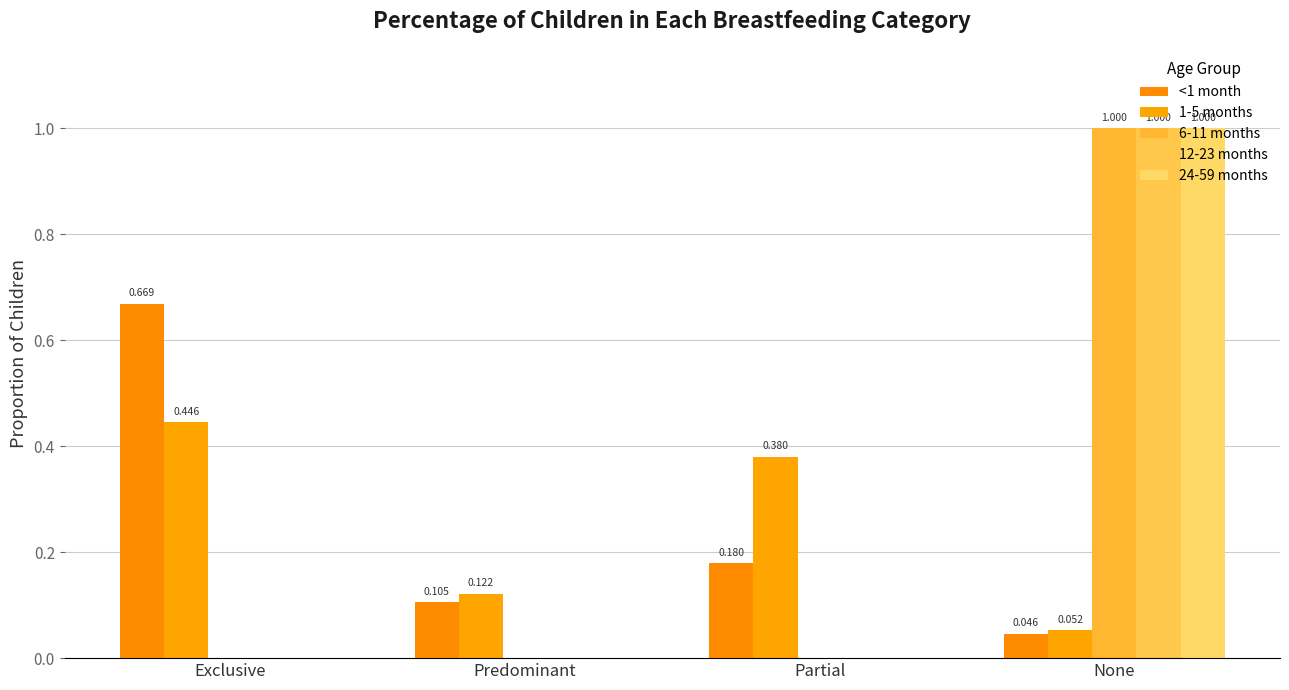

The <1 month series shows 0.9 at Exclusive. True or false?

False